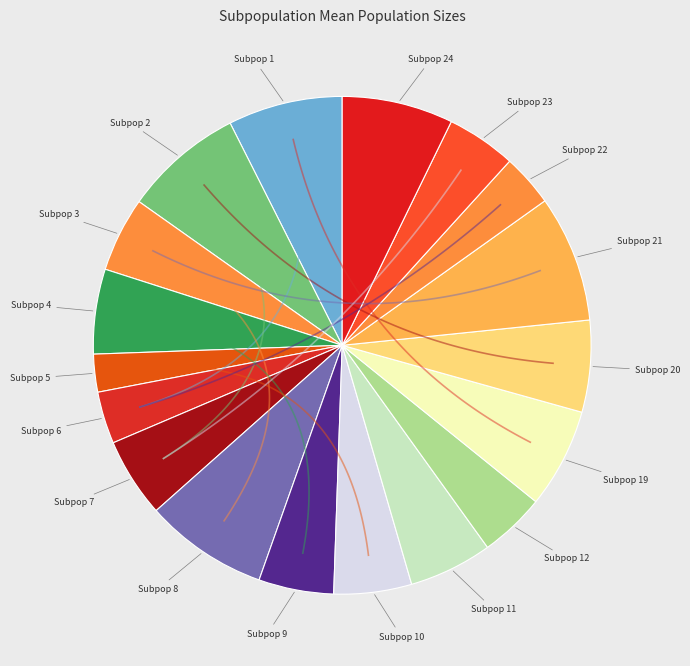

What is the largest slice in the pie chart?

21